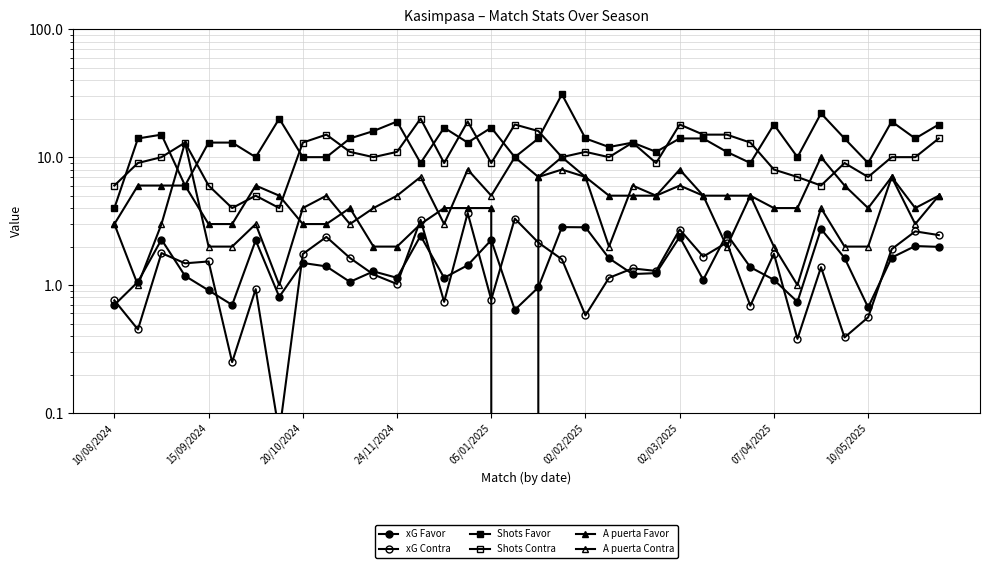

How many data points in Shots Favor are above 14?

11